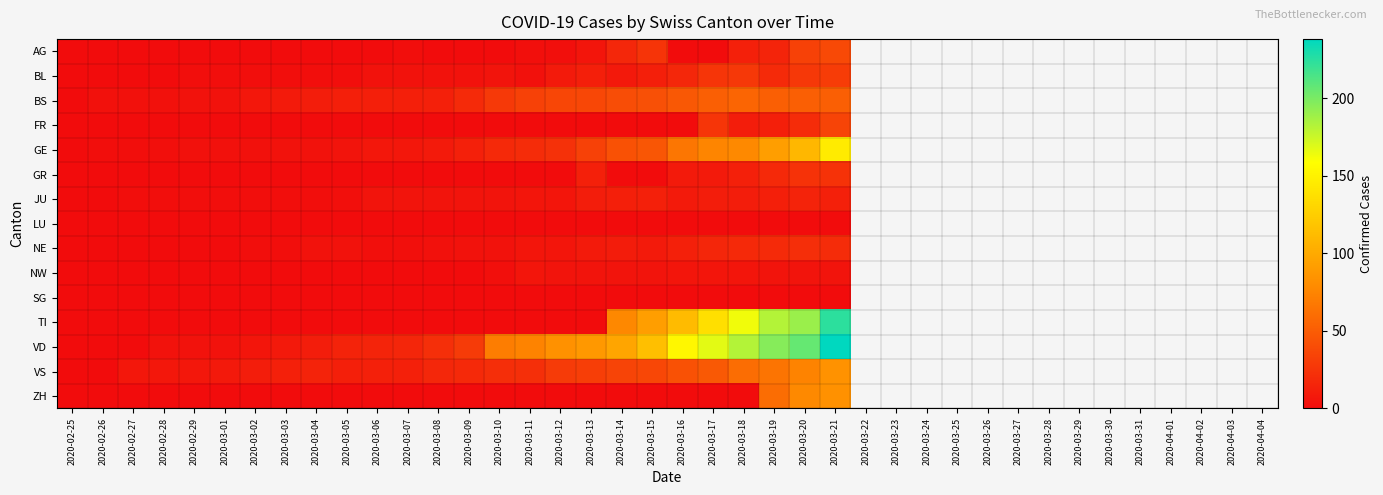

Reading left to right, extract all data points from this chart.

AG: 2020-02-25=0	2020-02-26=0	2020-02-27=0	2020-02-28=0	2020-02-29=0	2020-03-01=0	2020-03-02=0	2020-03-03=0	2020-03-04=0	2020-03-05=0	2020-03-06=0	2020-03-07=1	2020-03-08=0	2020-03-09=0	2020-03-10=0	2020-03-11=2	2020-03-12=2	2020-03-13=6	2020-03-14=17	2020-03-15=25	2020-03-16=0	2020-03-17=0	2020-03-18=13	2020-03-19=15	2020-03-20=33	2020-03-21=38
BL: 2020-02-25=0	2020-02-26=0	2020-02-27=0	2020-02-28=0	2020-02-29=1	2020-03-01=1	2020-03-02=1	2020-03-03=1	2020-03-04=1	2020-03-05=1	2020-03-06=4	2020-03-07=4	2020-03-08=4	2020-03-09=4	2020-03-10=5	2020-03-11=3	2020-03-12=9	2020-03-13=12	2020-03-14=8	2020-03-15=12	2020-03-16=17	2020-03-17=26	2020-03-18=27	2020-03-19=19	2020-03-20=27	2020-03-21=30
BS: 2020-02-25=0	2020-02-26=3	2020-02-27=3	2020-02-28=3	2020-02-29=4	2020-03-01=4	2020-03-02=7	2020-03-03=9	2020-03-04=11	2020-03-05=12	2020-03-06=12	2020-03-07=12	2020-03-08=13	2020-03-09=19	2020-03-10=28	2020-03-11=33	2020-03-12=36	2020-03-13=37	2020-03-14=40	2020-03-15=42	2020-03-16=47	2020-03-17=52	2020-03-18=55	2020-03-19=52	2020-03-20=52	2020-03-21=52
FR: 2020-02-25=0	2020-02-26=0	2020-02-27=0	2020-02-28=0	2020-02-29=0	2020-03-01=0	2020-03-02=0	2020-03-03=0	2020-03-04=0	2020-03-05=0	2020-03-06=0	2020-03-07=0	2020-03-08=0	2020-03-09=0	2020-03-10=0	2020-03-11=0	2020-03-12=0	2020-03-13=0	2020-03-14=0	2020-03-15=0	2020-03-16=0	2020-03-17=26	2020-03-18=11	2020-03-19=12	2020-03-20=20	2020-03-21=35
GE: 2020-02-25=0	2020-02-26=1	2020-02-27=1	2020-02-28=2	2020-02-29=3	2020-03-01=3	2020-03-02=3	2020-03-03=4	2020-03-04=4	2020-03-05=5	2020-03-06=7	2020-03-07=7	2020-03-08=9	2020-03-09=13	2020-03-10=18	2020-03-11=20	2020-03-12=23	2020-03-13=33	2020-03-14=43	2020-03-15=46	2020-03-16=66	2020-03-17=75	2020-03-18=78	2020-03-19=92	2020-03-20=109	2020-03-21=145
GR: 2020-02-25=0	2020-02-26=0	2020-02-27=0	2020-02-28=0	2020-02-29=0	2020-03-01=0	2020-03-02=0	2020-03-03=0	2020-03-04=0	2020-03-05=0	2020-03-06=0	2020-03-07=0	2020-03-08=0	2020-03-09=0	2020-03-10=0	2020-03-11=0	2020-03-12=0	2020-03-13=13	2020-03-14=0	2020-03-15=0	2020-03-16=9	2020-03-17=9	2020-03-18=13	2020-03-19=18	2020-03-20=24	2020-03-21=24
JU: 2020-02-25=0	2020-02-26=0	2020-02-27=1	2020-02-28=1	2020-02-29=1	2020-03-01=1	2020-03-02=1	2020-03-03=1	2020-03-04=1	2020-03-05=2	2020-03-06=5	2020-03-07=5	2020-03-08=5	2020-03-09=5	2020-03-10=5	2020-03-11=6	2020-03-12=6	2020-03-13=11	2020-03-14=12	2020-03-15=13	2020-03-16=9	2020-03-17=11	2020-03-18=11	2020-03-19=12	2020-03-20=14	2020-03-21=13
LU: 2020-02-25=0	2020-02-26=0	2020-02-27=0	2020-02-28=0	2020-02-29=0	2020-03-01=0	2020-03-02=0	2020-03-03=0	2020-03-04=0	2020-03-05=0	2020-03-06=0	2020-03-07=0	2020-03-08=0	2020-03-09=0	2020-03-10=0	2020-03-11=0	2020-03-12=0	2020-03-13=0	2020-03-14=0	2020-03-15=0	2020-03-16=0	2020-03-17=0	2020-03-18=0	2020-03-19=0	2020-03-20=0	2020-03-21=0
NE: 2020-02-25=0	2020-02-26=0	2020-02-27=0	2020-02-28=0	2020-02-29=0	2020-03-01=0	2020-03-02=1	2020-03-03=1	2020-03-04=4	2020-03-05=4	2020-03-06=2	2020-03-07=2	2020-03-08=3	2020-03-09=4	2020-03-10=4	2020-03-11=6	2020-03-12=6	2020-03-13=9	2020-03-14=10	2020-03-15=9	2020-03-16=13	2020-03-17=16	2020-03-18=18	2020-03-19=19	2020-03-20=21	2020-03-21=20
NW: 2020-02-25=0	2020-02-26=0	2020-02-27=0	2020-02-28=0	2020-02-29=0	2020-03-01=0	2020-03-02=0	2020-03-03=0	2020-03-04=0	2020-03-05=0	2020-03-06=0	2020-03-07=0	2020-03-08=0	2020-03-09=0	2020-03-10=2	2020-03-11=6	2020-03-12=5	2020-03-13=5	2020-03-14=5	2020-03-15=5	2020-03-16=6	2020-03-17=6	2020-03-18=6	2020-03-19=5	2020-03-20=5	2020-03-21=5
SG: 2020-02-25=0	2020-02-26=0	2020-02-27=0	2020-02-28=0	2020-02-29=0	2020-03-01=0	2020-03-02=0	2020-03-03=0	2020-03-04=0	2020-03-05=0	2020-03-06=0	2020-03-07=0	2020-03-08=0	2020-03-09=0	2020-03-10=0	2020-03-11=0	2020-03-12=0	2020-03-13=0	2020-03-14=0	2020-03-15=0	2020-03-16=0	2020-03-17=0	2020-03-18=0	2020-03-19=0	2020-03-20=0	2020-03-21=0
TI: 2020-02-25=0	2020-02-26=0	2020-02-27=0	2020-02-28=0	2020-02-29=0	2020-03-01=0	2020-03-02=0	2020-03-03=0	2020-03-04=0	2020-03-05=0	2020-03-06=0	2020-03-07=0	2020-03-08=0	2020-03-09=0	2020-03-10=0	2020-03-11=0	2020-03-12=0	2020-03-13=0	2020-03-14=77	2020-03-15=92	2020-03-16=112	2020-03-17=137	2020-03-18=163	2020-03-19=182	2020-03-20=190	2020-03-21=224
VD: 2020-02-25=0	2020-02-26=0	2020-02-27=0	2020-02-28=4	2020-02-29=4	2020-03-01=4	2020-03-02=6	2020-03-03=8	2020-03-04=11	2020-03-05=14	2020-03-06=15	2020-03-07=16	2020-03-08=22	2020-03-09=29	2020-03-10=70	2020-03-11=74	2020-03-12=83	2020-03-13=88	2020-03-14=97	2020-03-15=115	2020-03-16=153	2020-03-17=167	2020-03-18=182	2020-03-19=196	2020-03-20=206	2020-03-21=238
VS: 2020-02-25=0	2020-02-26=0	2020-02-27=7	2020-02-28=7	2020-02-29=7	2020-03-01=8	2020-03-02=11	2020-03-03=13	2020-03-04=14	2020-03-05=12	2020-03-06=13	2020-03-07=13	2020-03-08=17	2020-03-09=18	2020-03-10=21	2020-03-11=22	2020-03-12=29	2020-03-13=31	2020-03-14=35	2020-03-15=37	2020-03-16=43	2020-03-17=48	2020-03-18=60	2020-03-19=65	2020-03-20=74	2020-03-21=84
ZH: 2020-02-25=0	2020-02-26=0	2020-02-27=0	2020-02-28=0	2020-02-29=0	2020-03-01=0	2020-03-02=0	2020-03-03=0	2020-03-04=0	2020-03-05=0	2020-03-06=0	2020-03-07=0	2020-03-08=0	2020-03-09=0	2020-03-10=0	2020-03-11=0	2020-03-12=0	2020-03-13=0	2020-03-14=0	2020-03-15=0	2020-03-16=0	2020-03-17=0	2020-03-18=0	2020-03-19=60	2020-03-20=78	2020-03-21=83